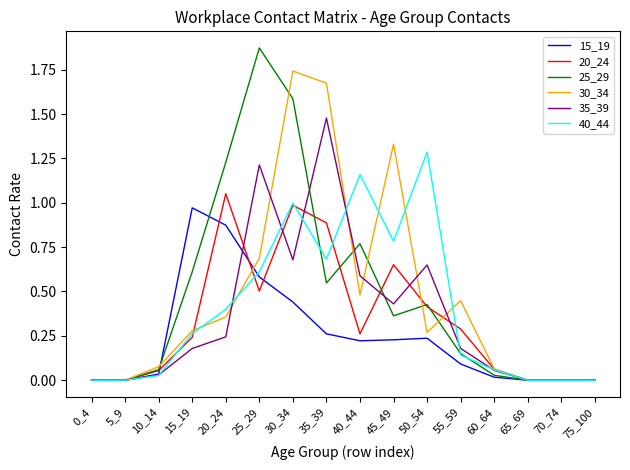

Is the value of 15_19 at 0_4 greater than the value of 20_24 at 45_49?

No